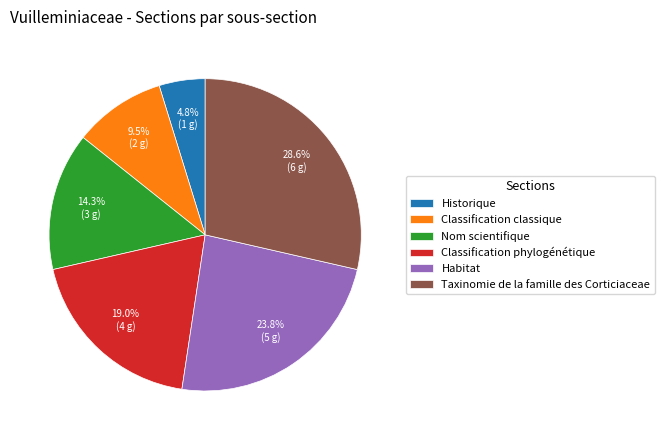

What is the smallest slice in the pie chart?

Historique